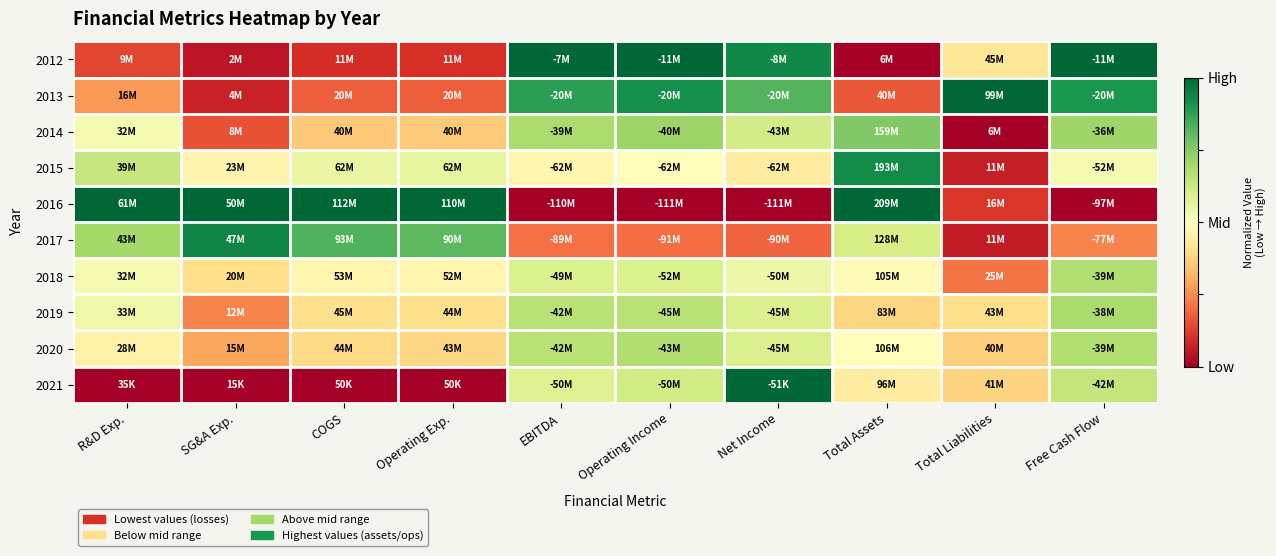

At Total Liabilities, list the series in order from largest to smallest.

2013, 2012, 2019, 2021, 2020, 2018, 2016, 2015, 2017, 2014